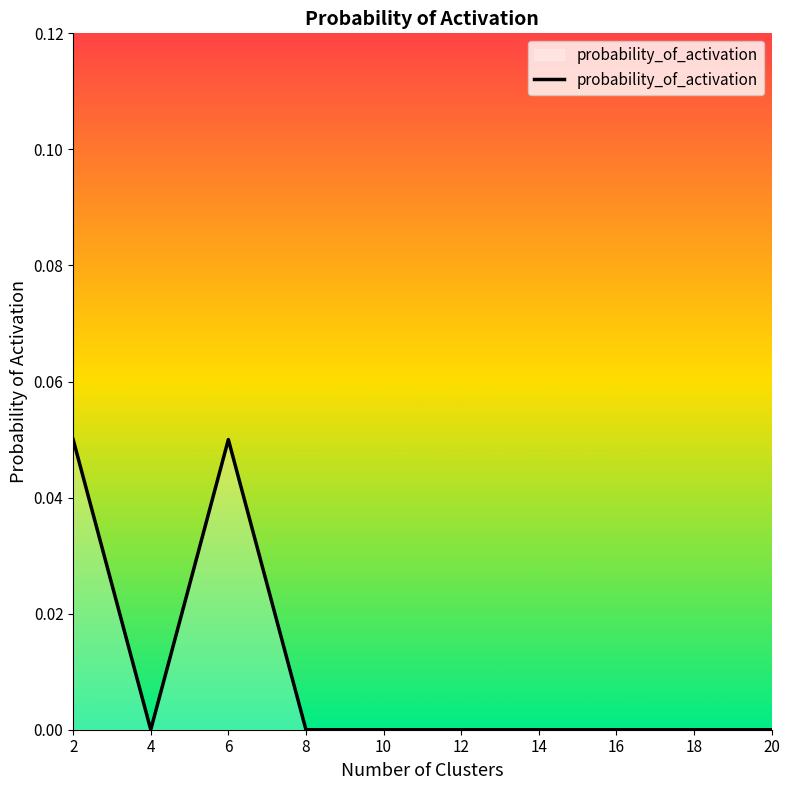

The chart shows a value of 0.0 at 14. True or false?

True